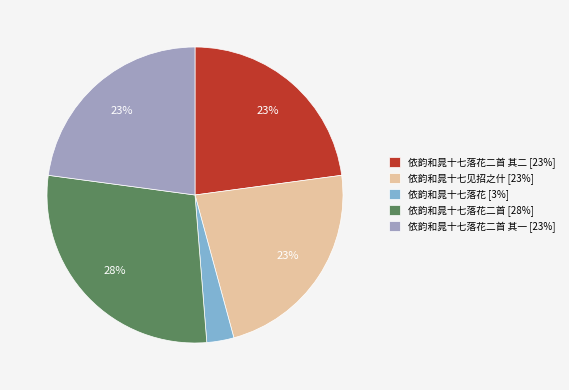

Is it true that 依韵和晁十七落花二首 [28%] is 28% of the pie?

True